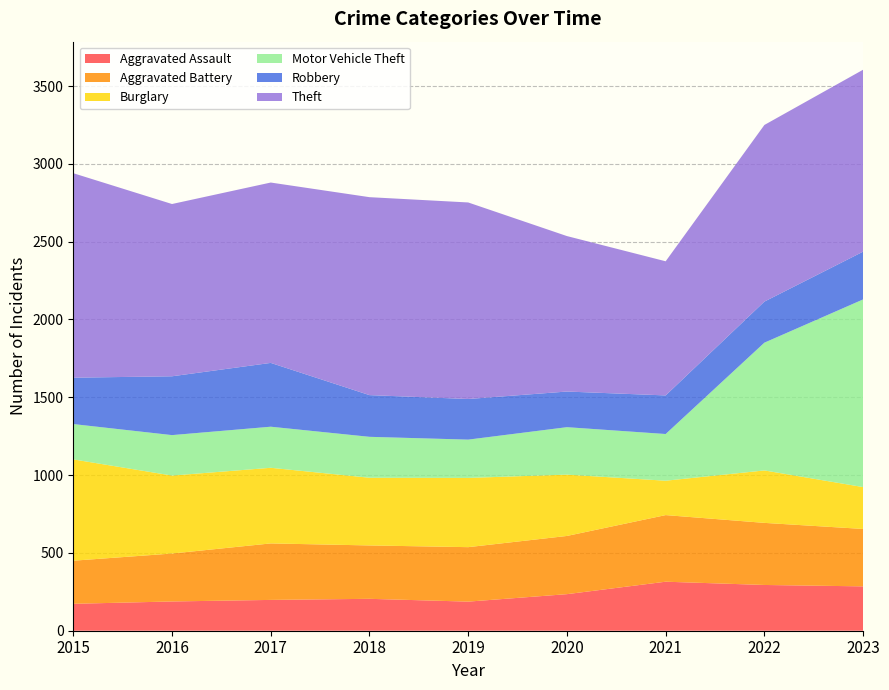

Reading left to right, transcribe all the data shown in this chart.

Aggravated Assault: 2015=173	2016=188	2017=198	2018=205	2019=187	2020=235	2021=315	2022=294	2023=285
Aggravated Battery: 2015=277	2016=308	2017=363	2018=343	2019=350	2020=374	2021=428	2022=399	2023=369
Burglary: 2015=651	2016=501	2017=486	2018=435	2019=445	2020=394	2021=221	2022=337	2023=269
Motor Vehicle Theft: 2015=227	2016=260	2017=264	2018=263	2019=246	2020=305	2021=300	2022=821	2023=1206
Robbery: 2015=298	2016=378	2017=410	2018=268	2019=261	2020=229	2021=248	2022=264	2023=307
Theft: 2015=1314	2016=1107	2017=1159	2018=1272	2019=1263	2020=999	2021=862	2022=1135	2023=1169